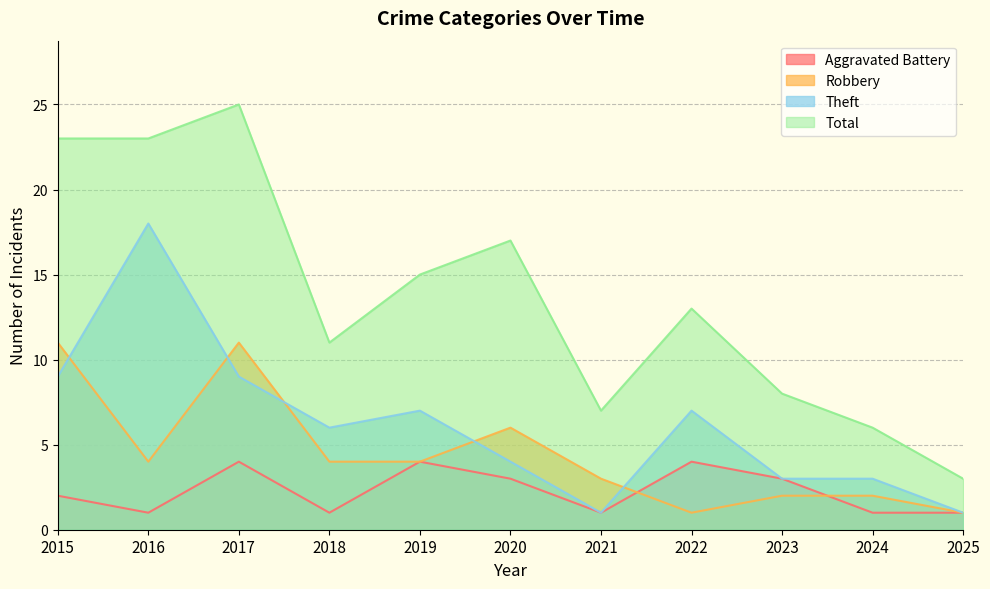

Reading right to left, list all the values displayed in this chart.

Aggravated Battery: 1	1	3	4	1	3	4	1	4	1	2
Robbery: 1	2	2	1	3	6	4	4	11	4	11
Theft: 1	3	3	7	1	4	7	6	9	18	9
Total: 3	6	8	13	7	17	15	11	25	23	23